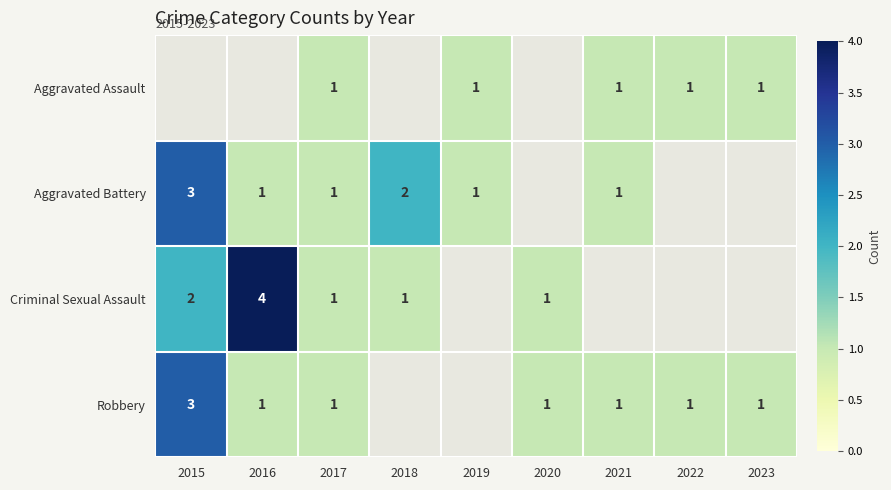

The value of Aggravated Battery at 2015 is 3. True or false?

True